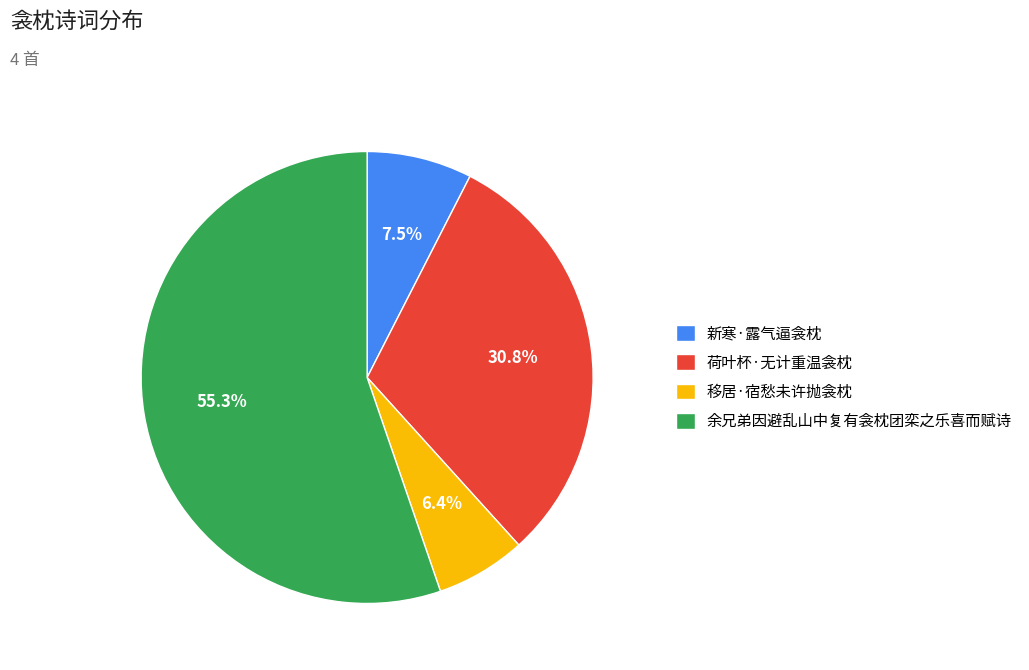

Is it true that 移居·宿愁未许抛衾枕 is 6% of the pie?

True